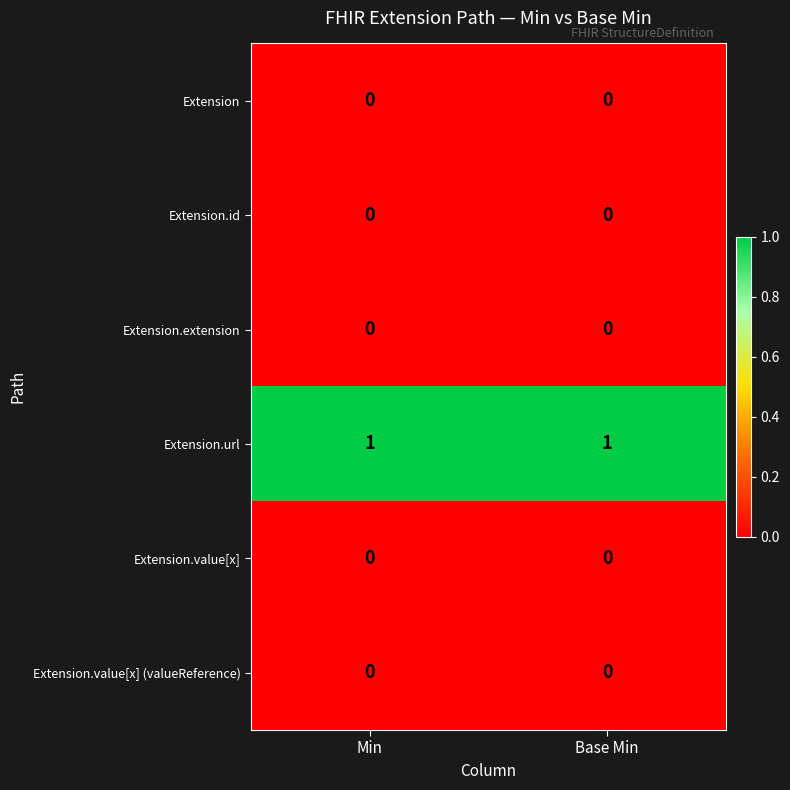

Is it true that Extension.url equals 1 at Base Min?

True